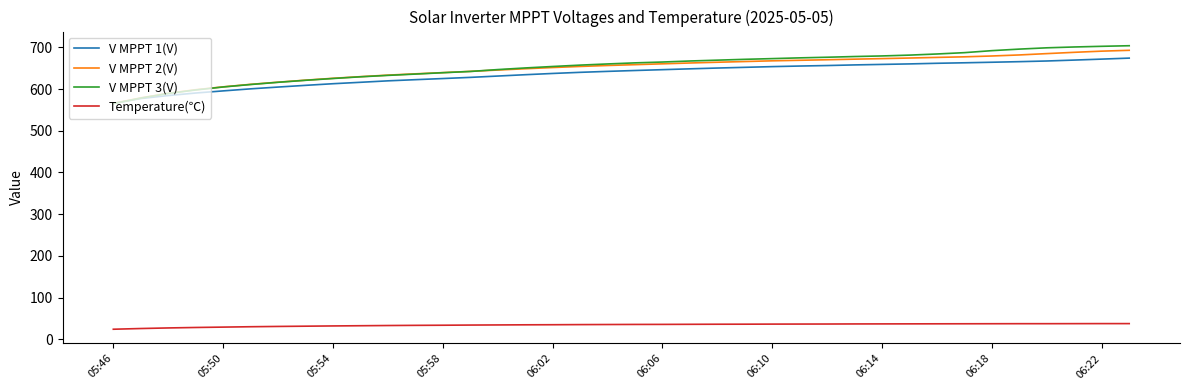

What is the average value of the V MPPT 3(V) series?

653.1